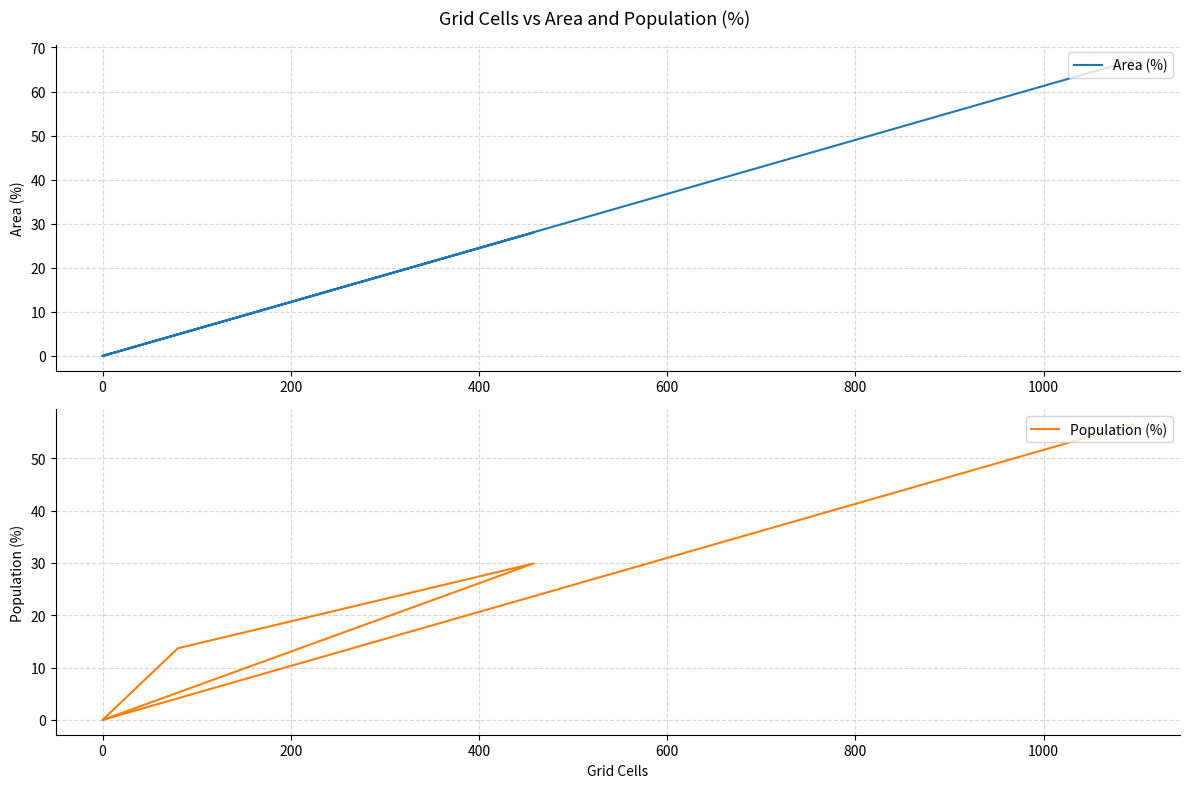

How many lines are shown in the chart?

2